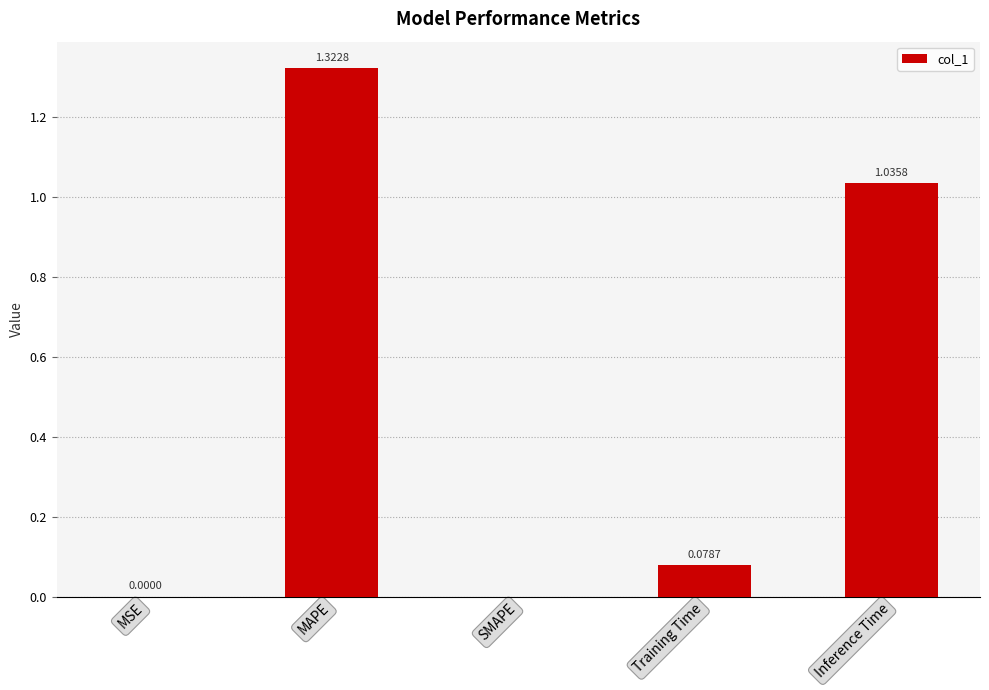

Which has a higher value, MAPE or SMAPE?

MAPE